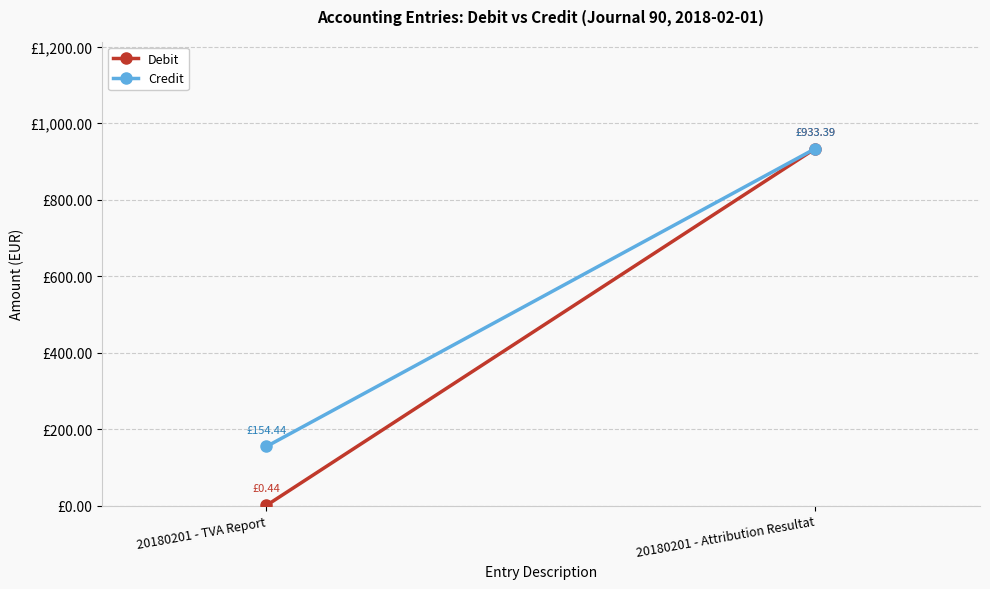

Which series has the widest spread of values?

Debit